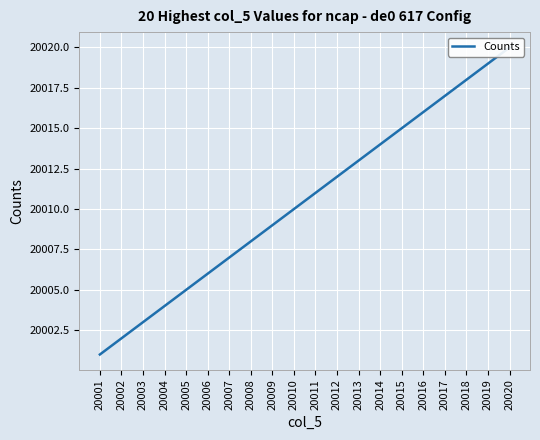

What is the value of the 3rd point from the left?

20003